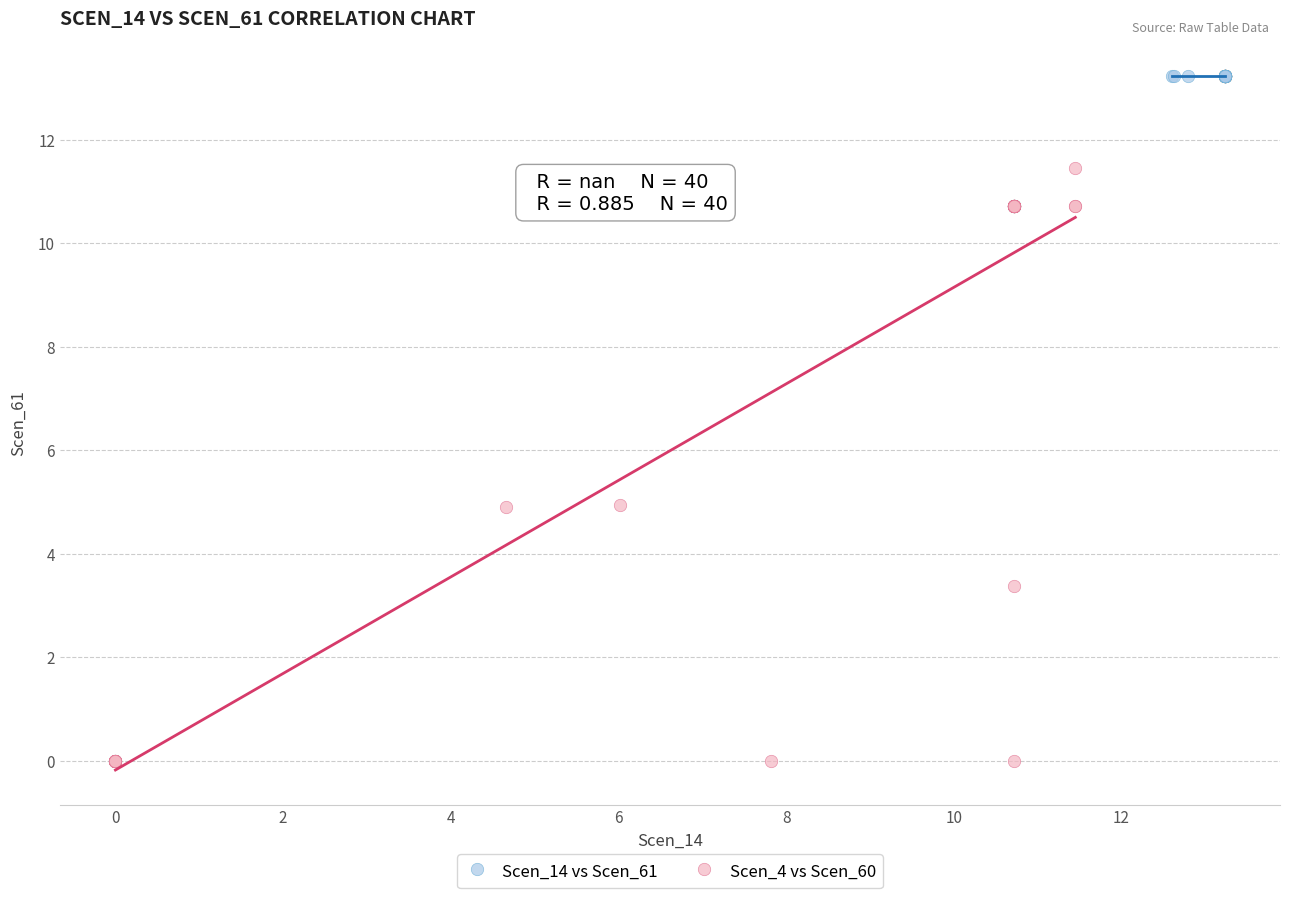

Which series reaches the maximum Y coordinate?

Scen_14 vs Scen_61